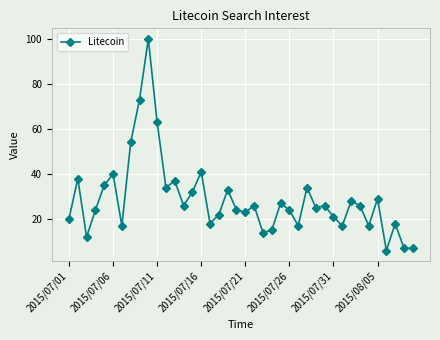

What is the maximum value shown in the chart?

100